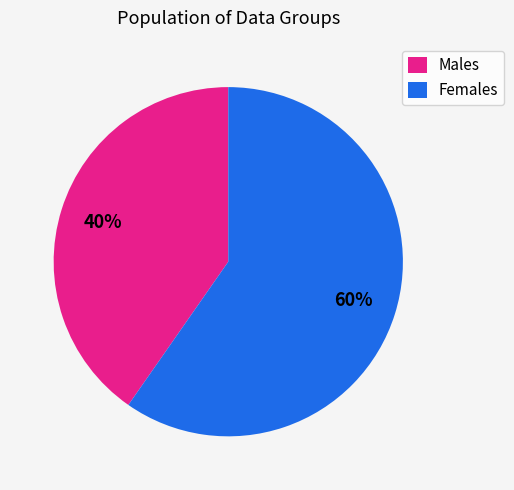

The Females slice represents 60% of the pie. True or false?

True